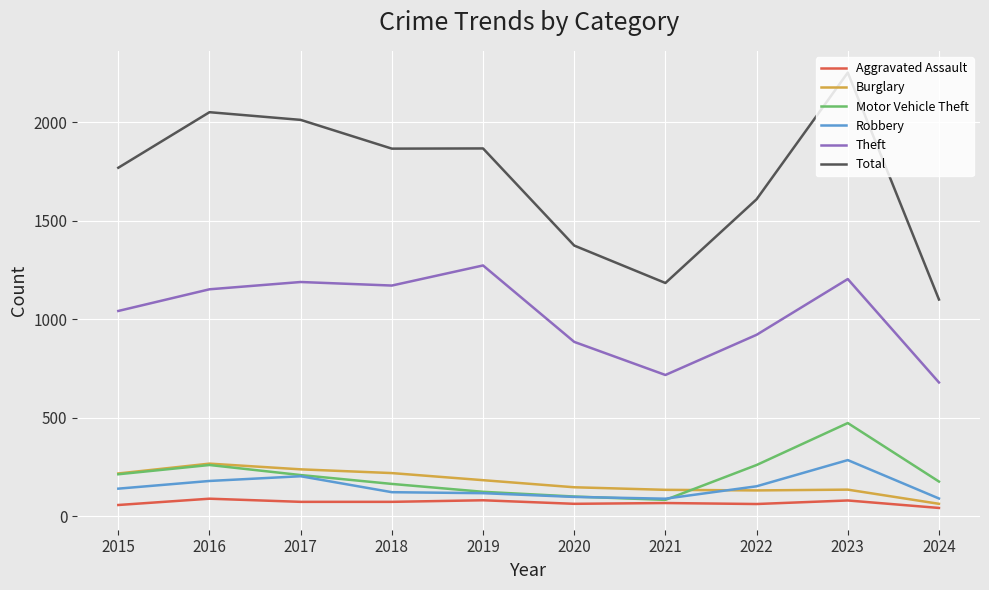

How many lines are shown in the chart?

6